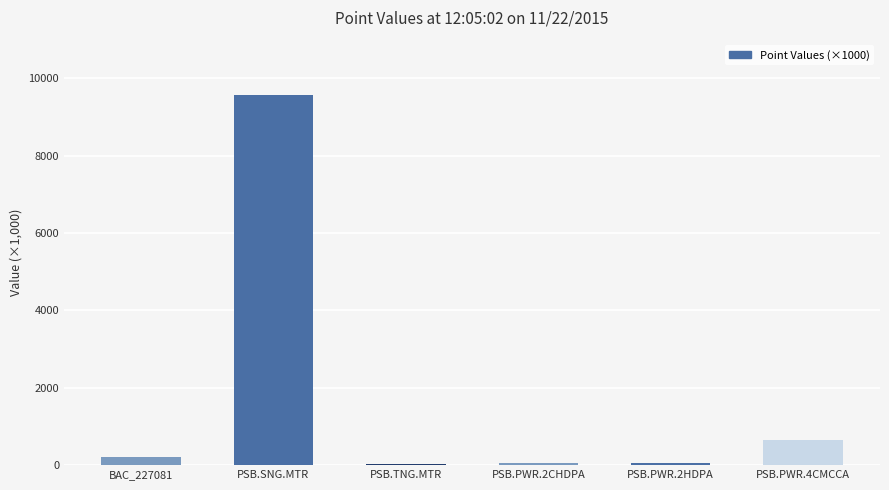

At which category does the chart reach its peak across all series?

PSB.SNG.MTR